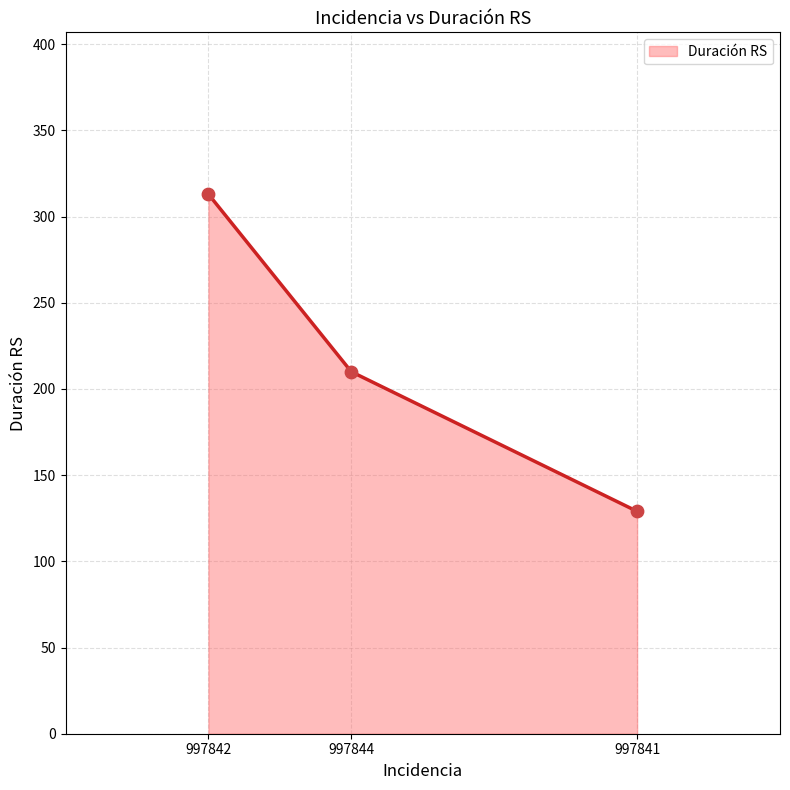

Approximately how many times larger is the value at 997844 compared to 997842?

0.7